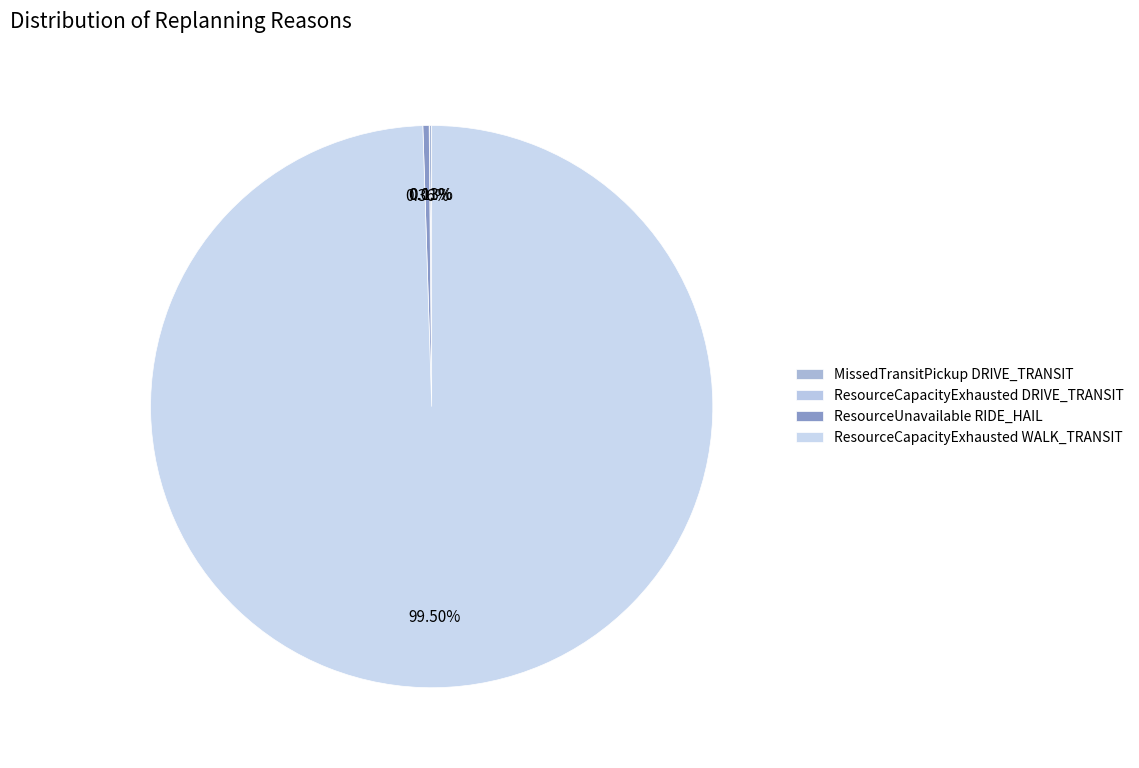

Rank the categories by value from lowest to highest.

ResourceCapacityExhausted DRIVE_TRANSIT, MissedTransitPickup DRIVE_TRANSIT, ResourceUnavailable RIDE_HAIL, ResourceCapacityExhausted WALK_TRANSIT